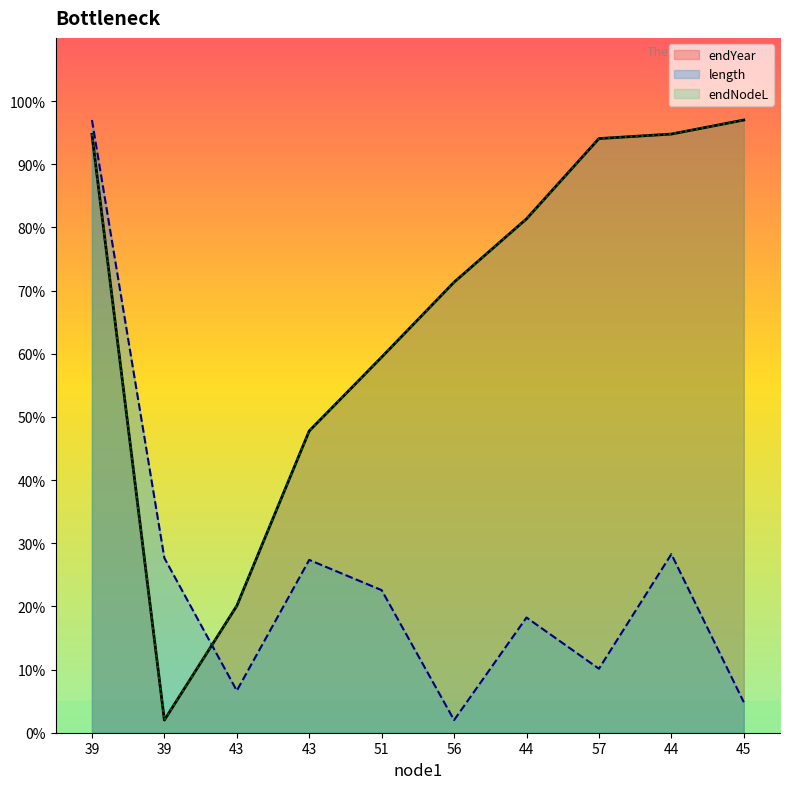

The endNodeL series shows 2.0 at 39. True or false?

True